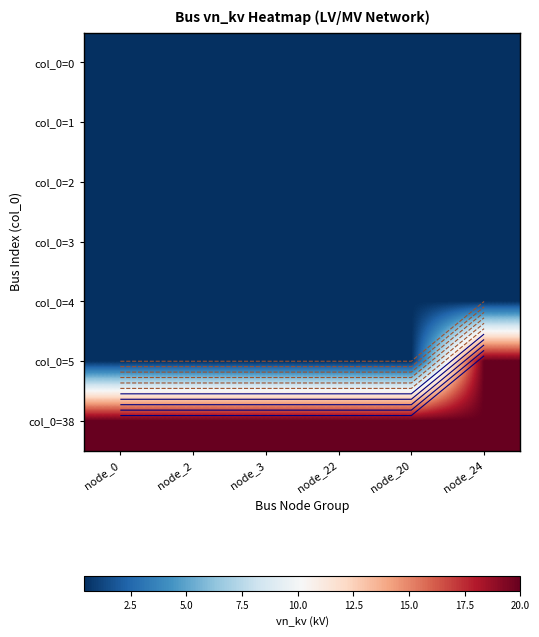

Rank the series by their maximum value, from lowest to highest.

col_0=0, col_0=1, col_0=2, col_0=3, col_0=4, col_0=5, col_0=38